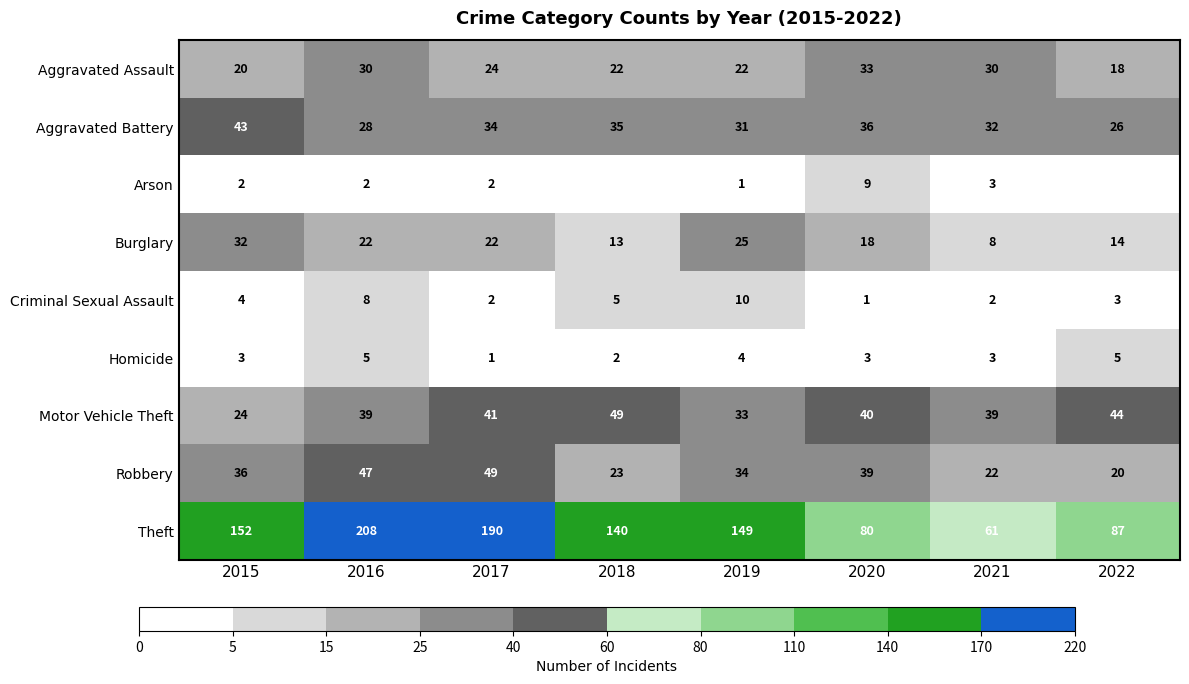

What value does the Homicide series have at 2016?

5